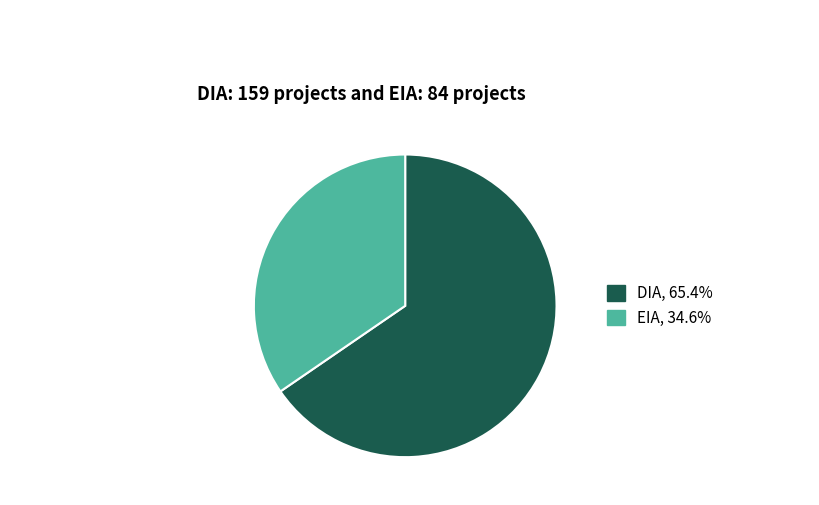

Which category has the smallest portion of the pie?

EIA